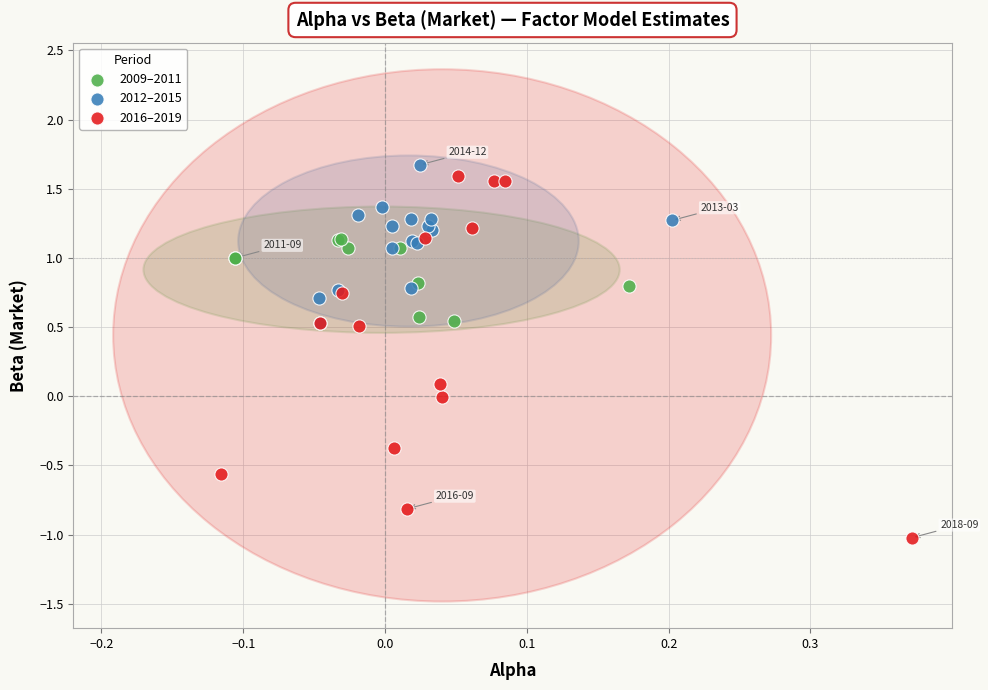

Which series contains the highest Y value?

2012–2015